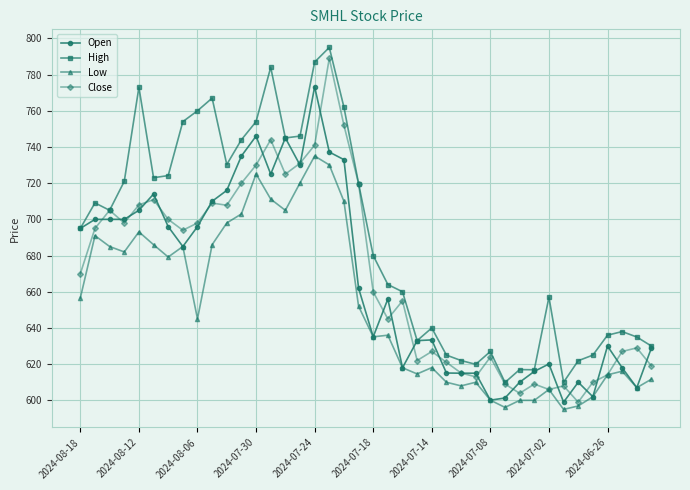

What is the value of the Low point at the 26th from the left?

610.0